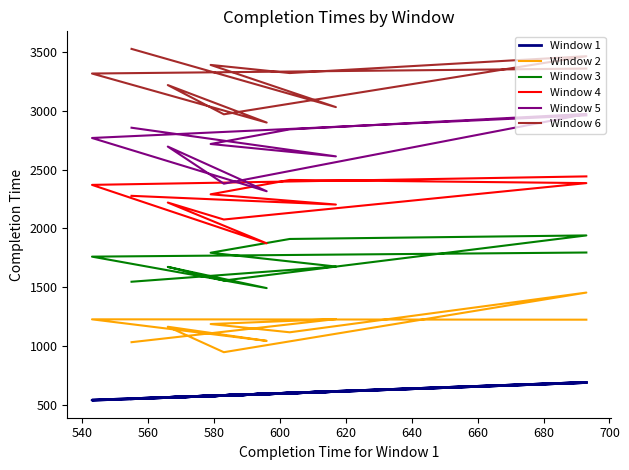

What is the approximate value of Window 2 at 680, to the nearest 10?

1230